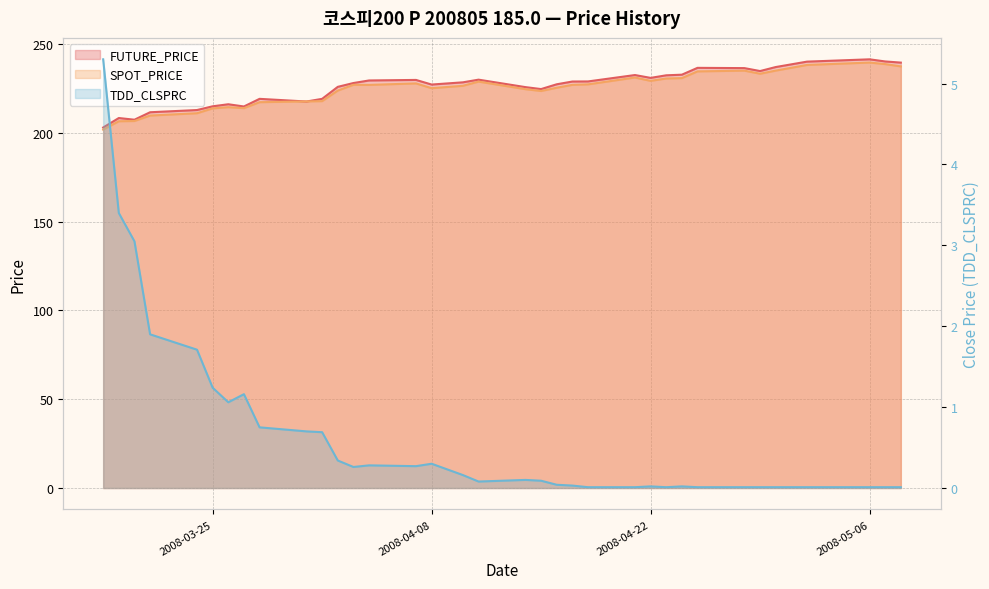

What is the sum of all FUTURE_PRICE values?

7912.6